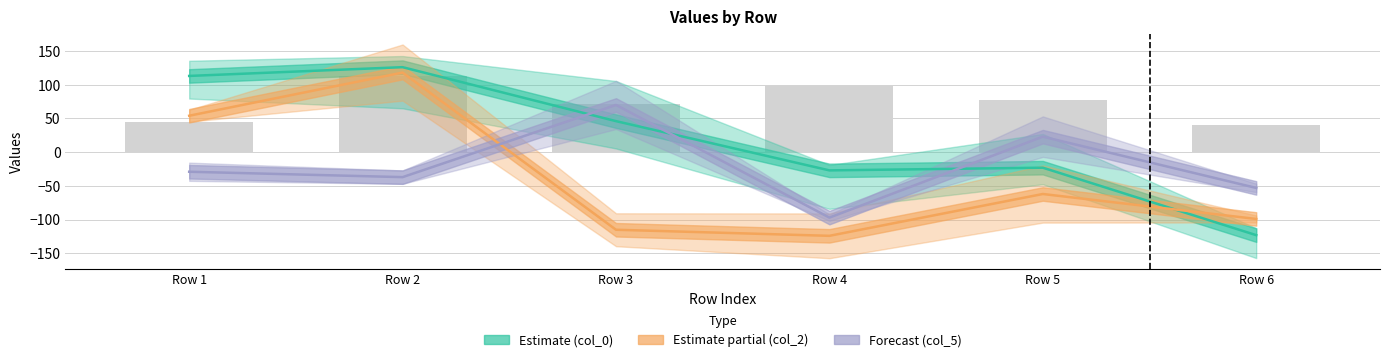

What are all the series names shown in the legend?

col_0, col_2, col_5